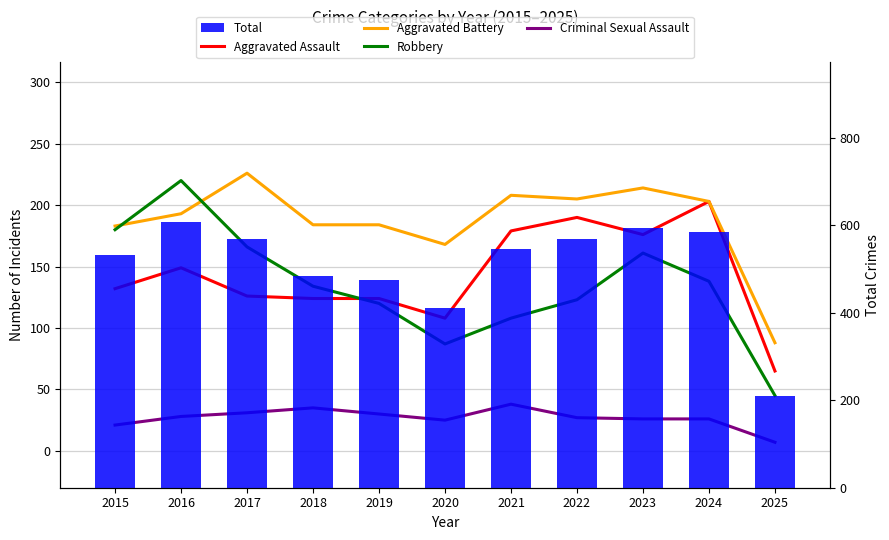

How many groups of bars are there?

11